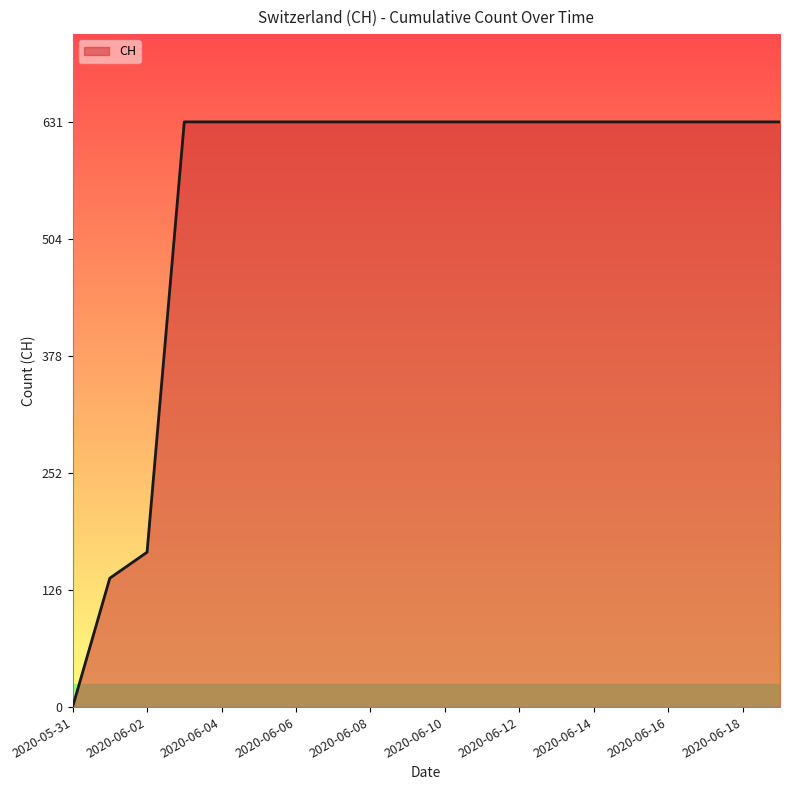

What is the difference between the maximum and minimum values?

631